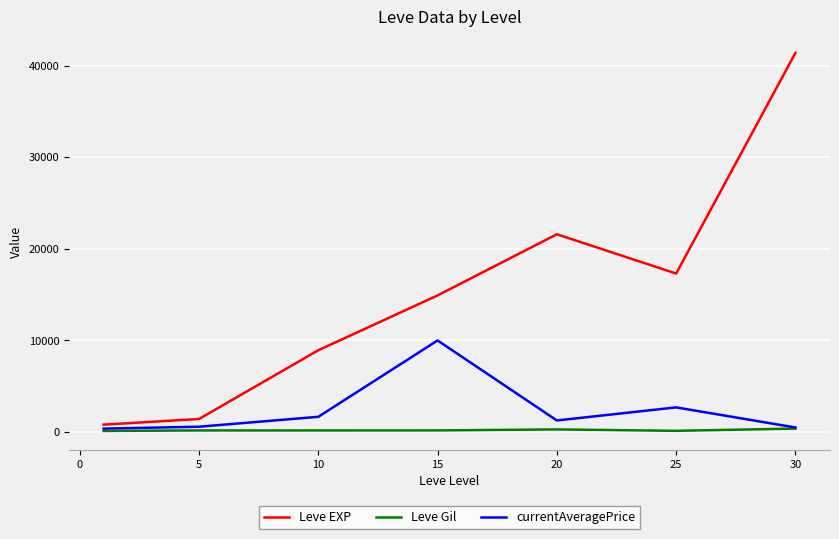

Count the number of categories in the chart.

7